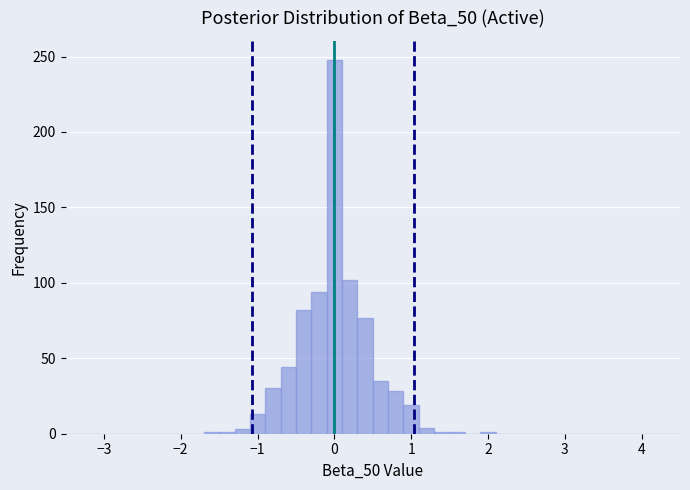

Around what value on the x-axis is the tallest bar? Give the approximate position of its centre, as read against the axis.

0.0